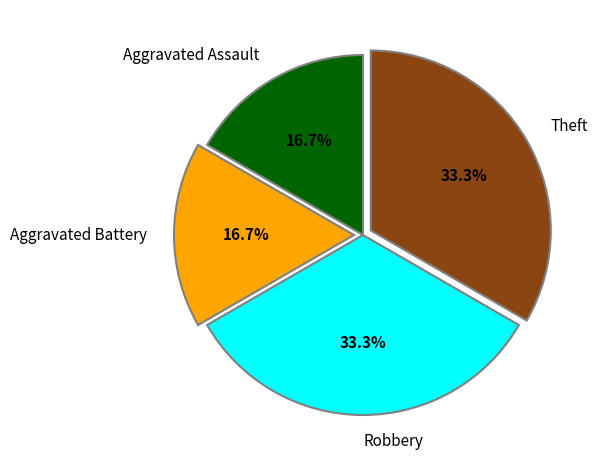

To the nearest percent, what portion does Theft represent?

33%